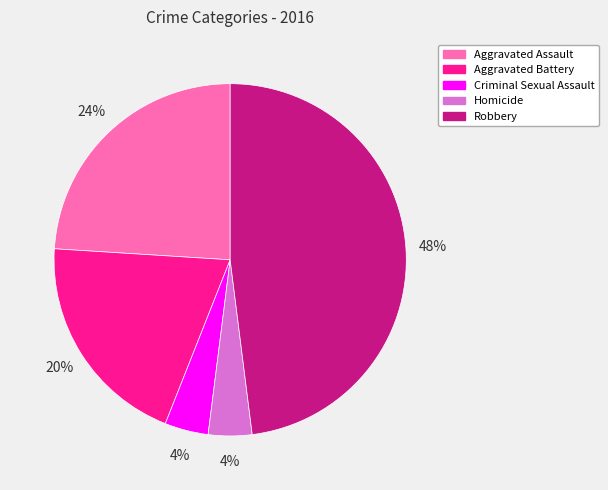

How many slices are in this pie chart?

5